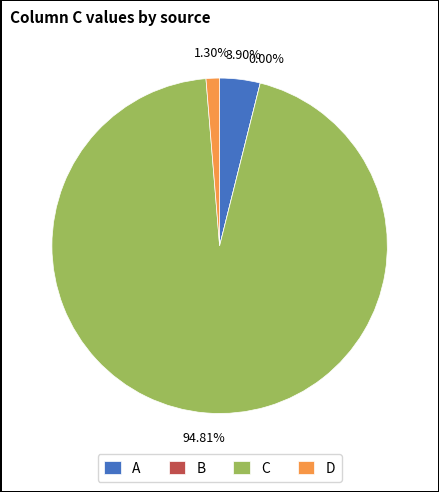

Is it true that A is 4% of the pie?

True